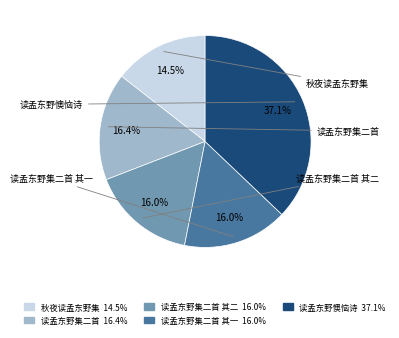

How many segments does this pie chart have?

5